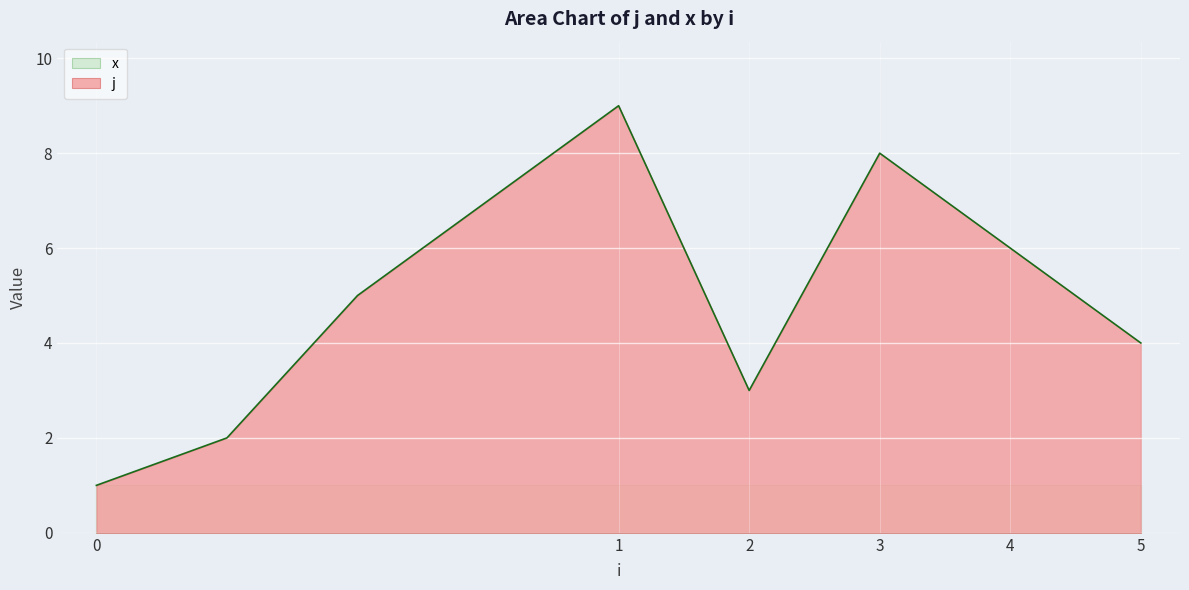

True or false: j has a value of 4 at 5.

True